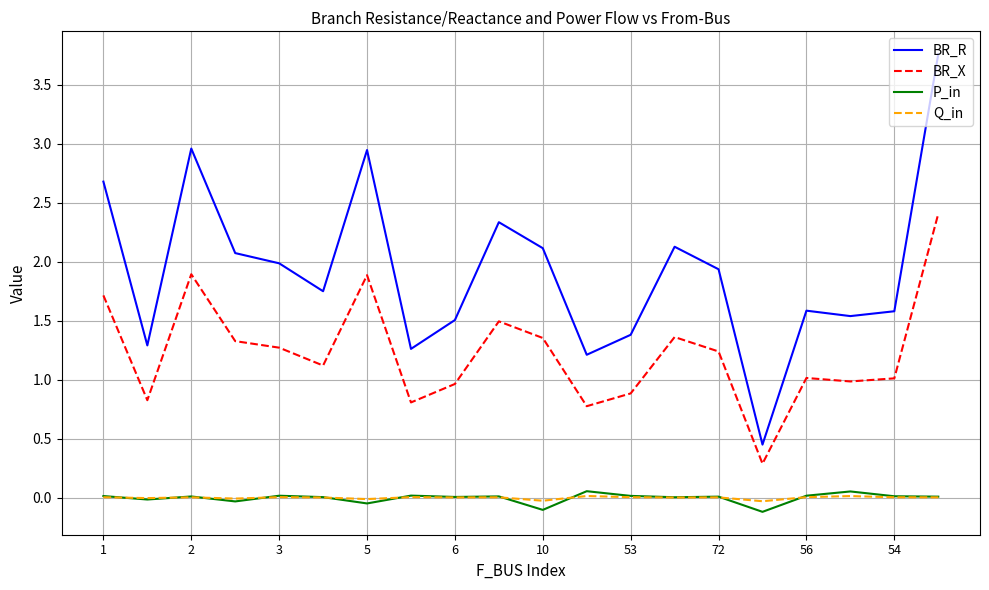

True or false: P_in and BR_X cross at least once.

False